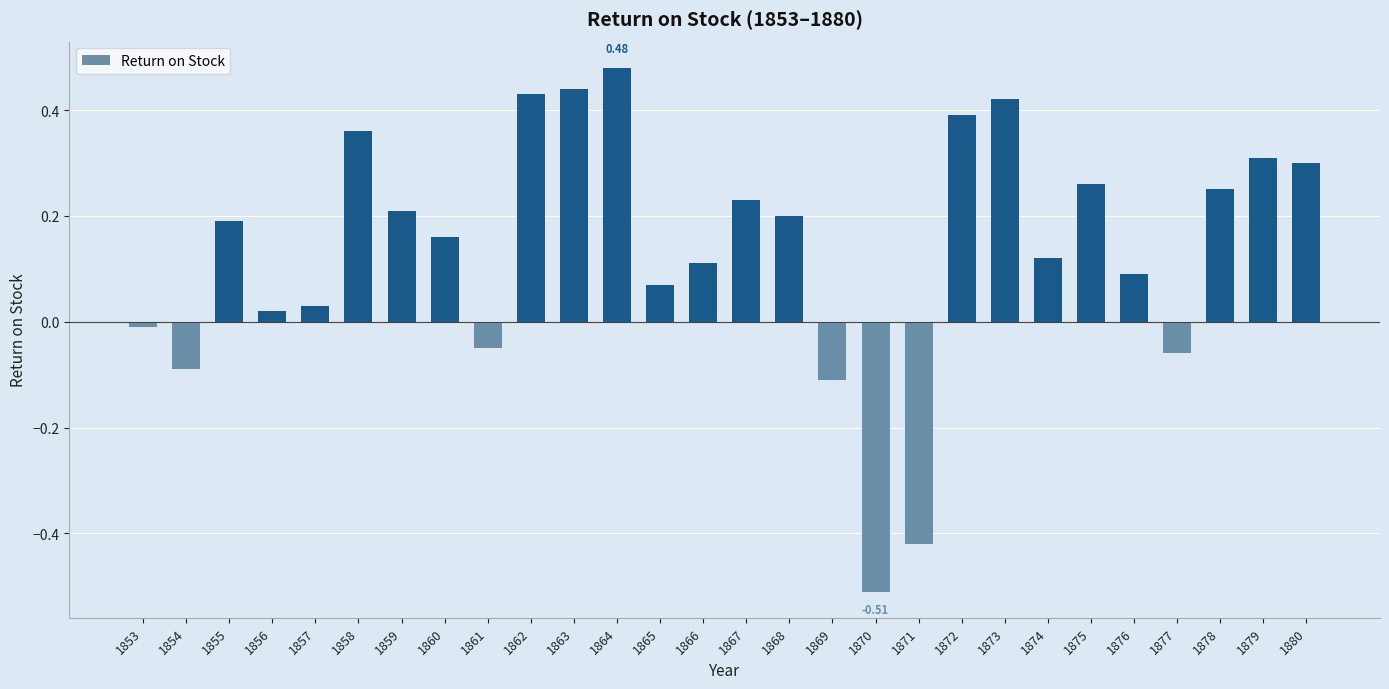

How many data points are less than 0?

7